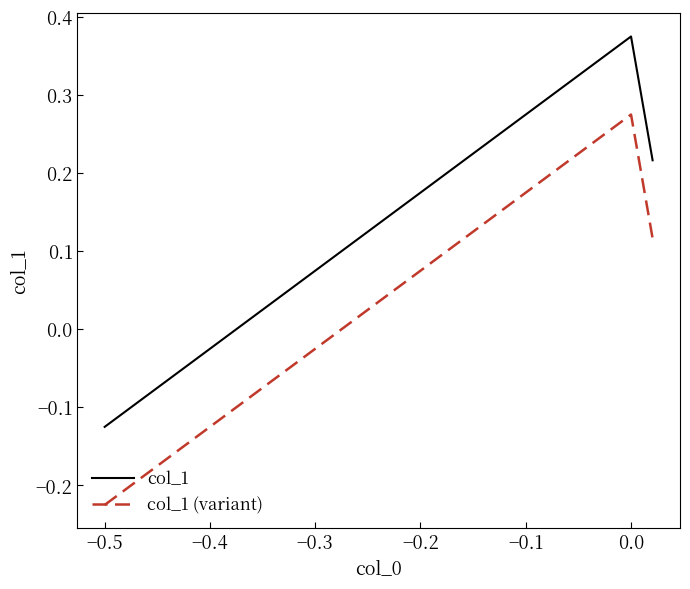

Rank the series by their maximum value, from highest to lowest.

col_1, col_1 (variant)